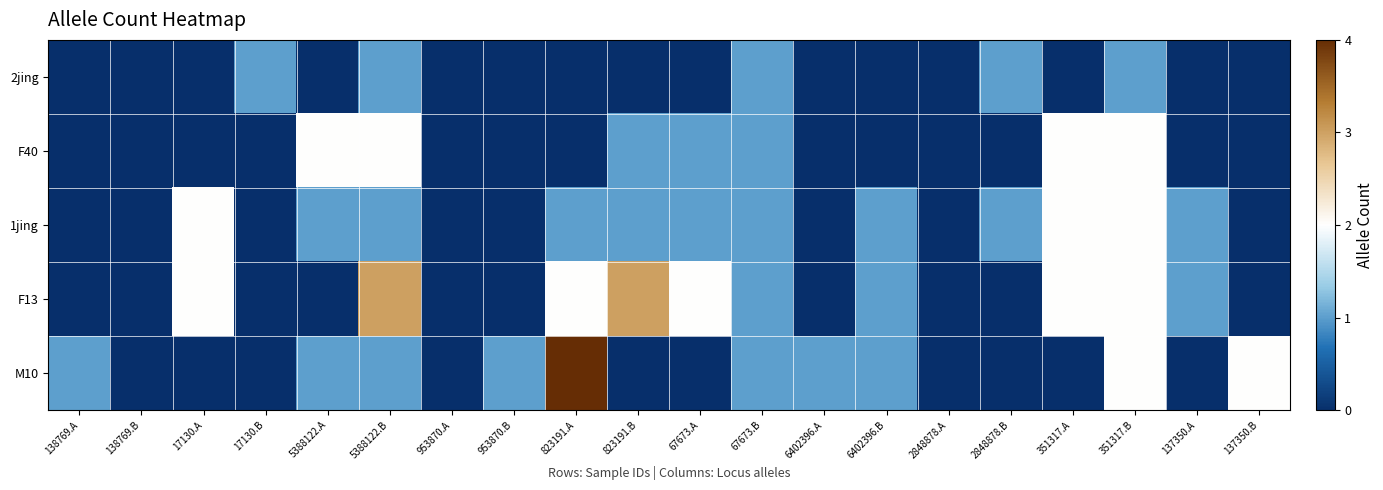

At how many categories does at least one series exceed 3?

1